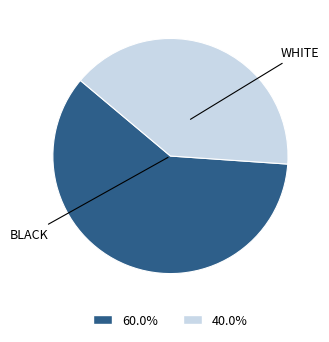

Does any single category account for the majority?

Yes